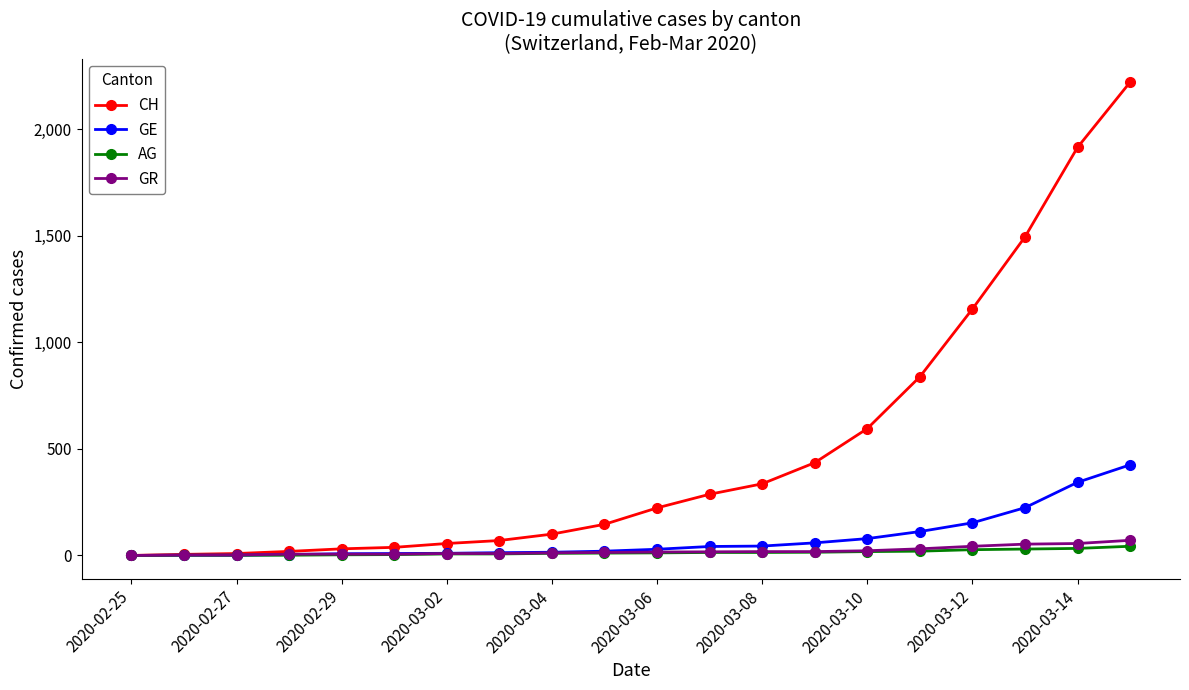

Is this an area chart (filled region under the line)?

No